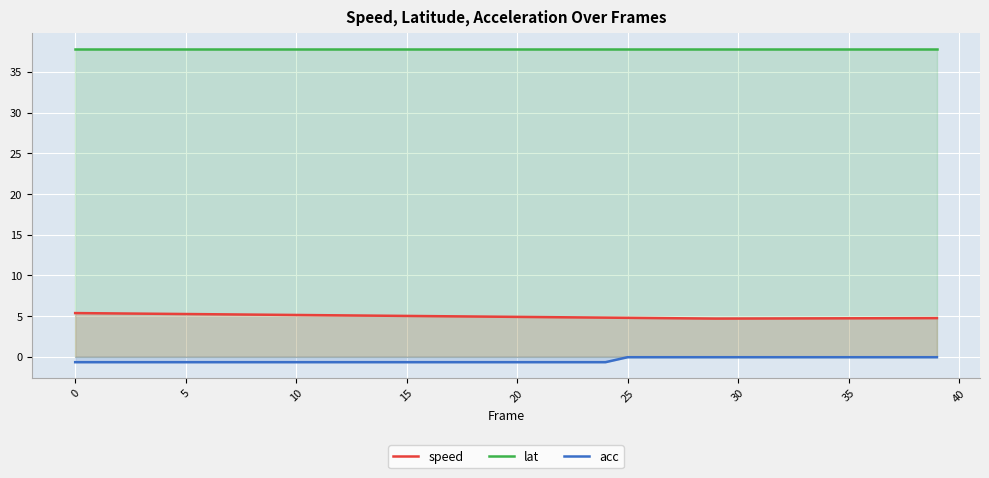

What is the smallest value displayed?

-0.7